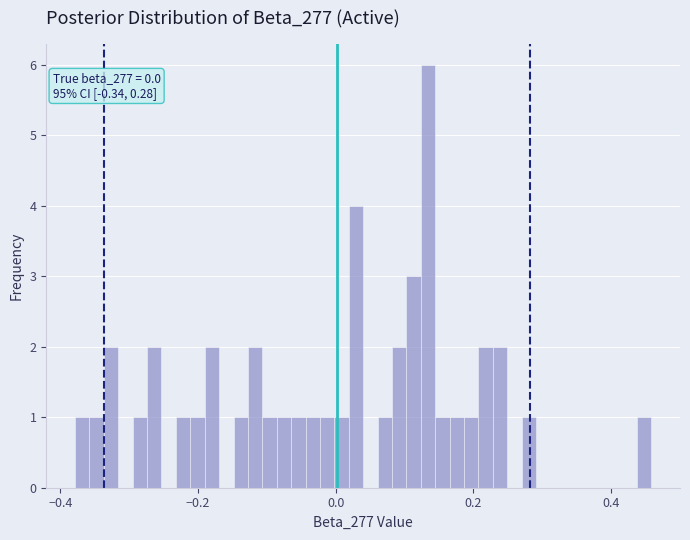

Read against the x-axis, roughly where is the centre of the tallest bar?

0.14